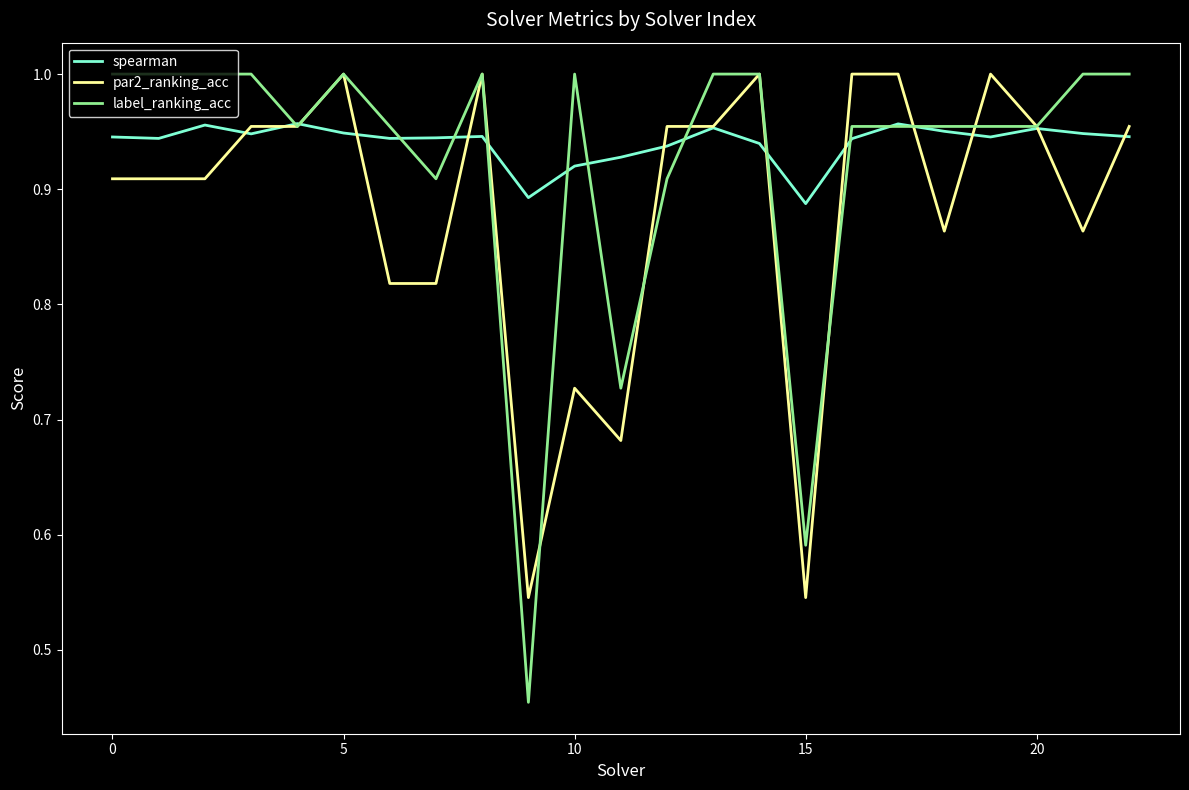

List the series in order of their overall mean, lowest first.

par2_ranking_acc, label_ranking_acc, spearman